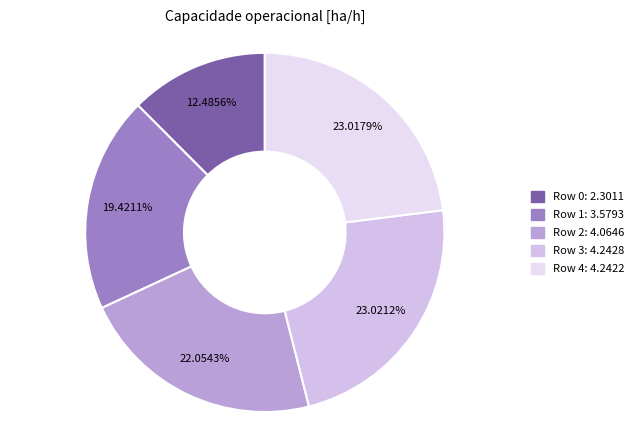

Which slice is the smallest?

Row 0